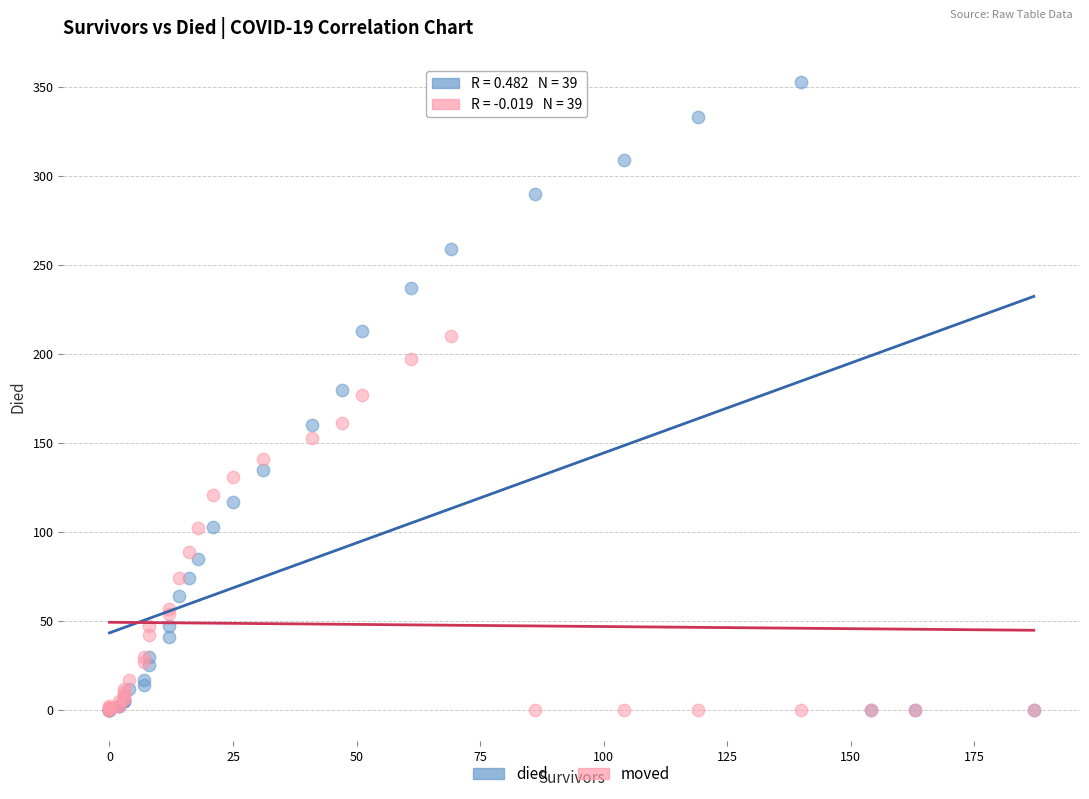

What are all the series names shown in the legend?

died, moved